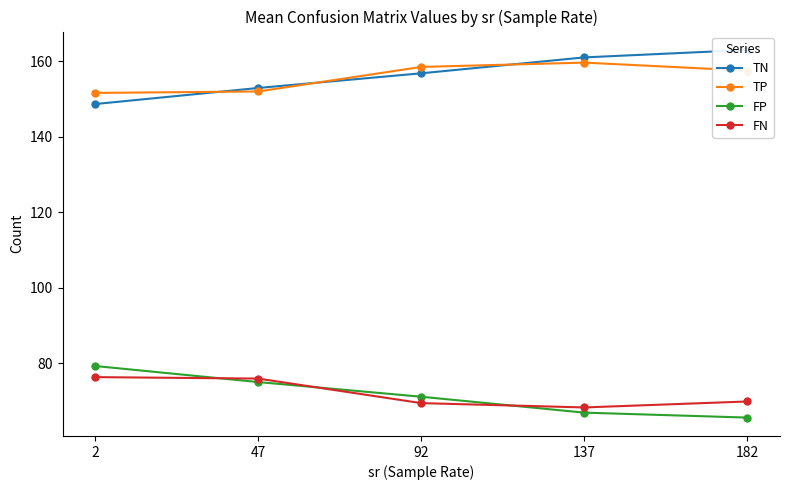

The value of FP at 47 is 33.5. True or false?

False